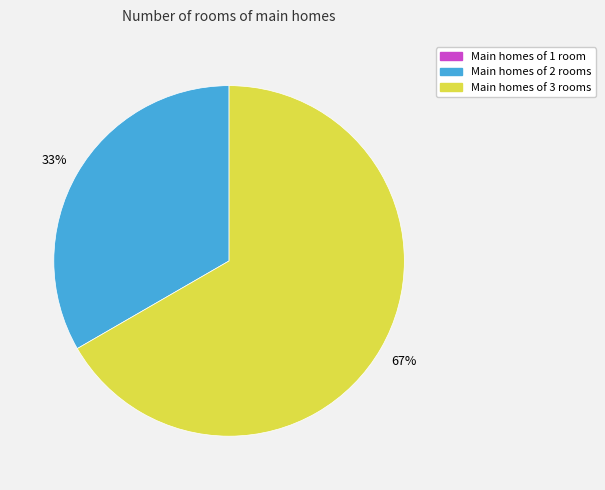

To the nearest percent, what is the average slice percentage?

33%